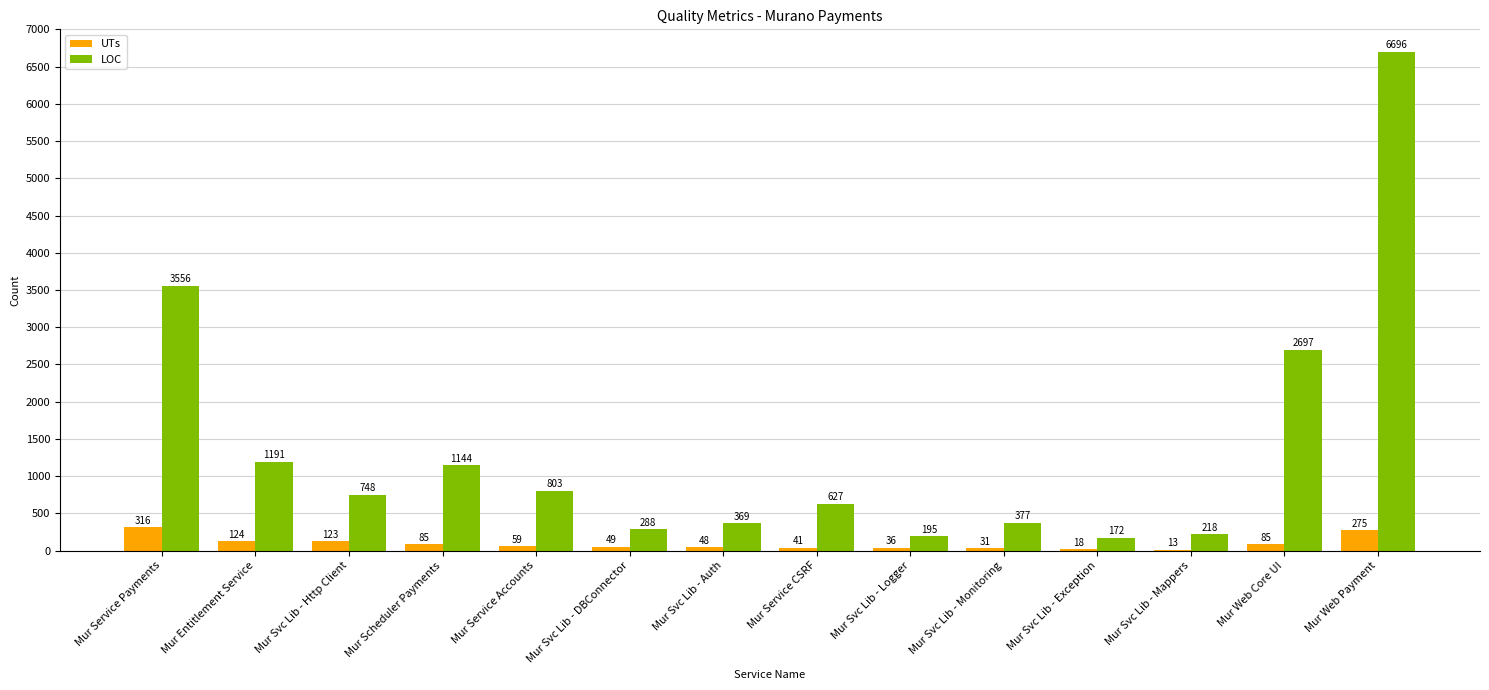

Is it true that UTs equals 41 at Mur Service CSRF?

True